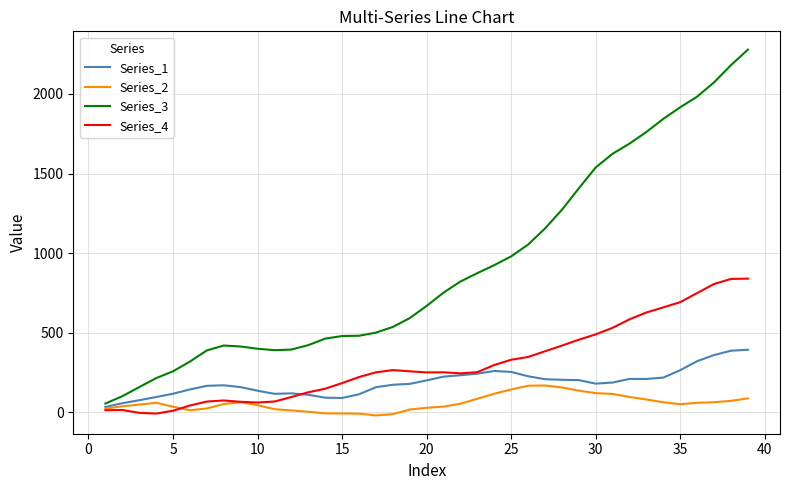

What is the sum of all Series_4 values?

12004.7